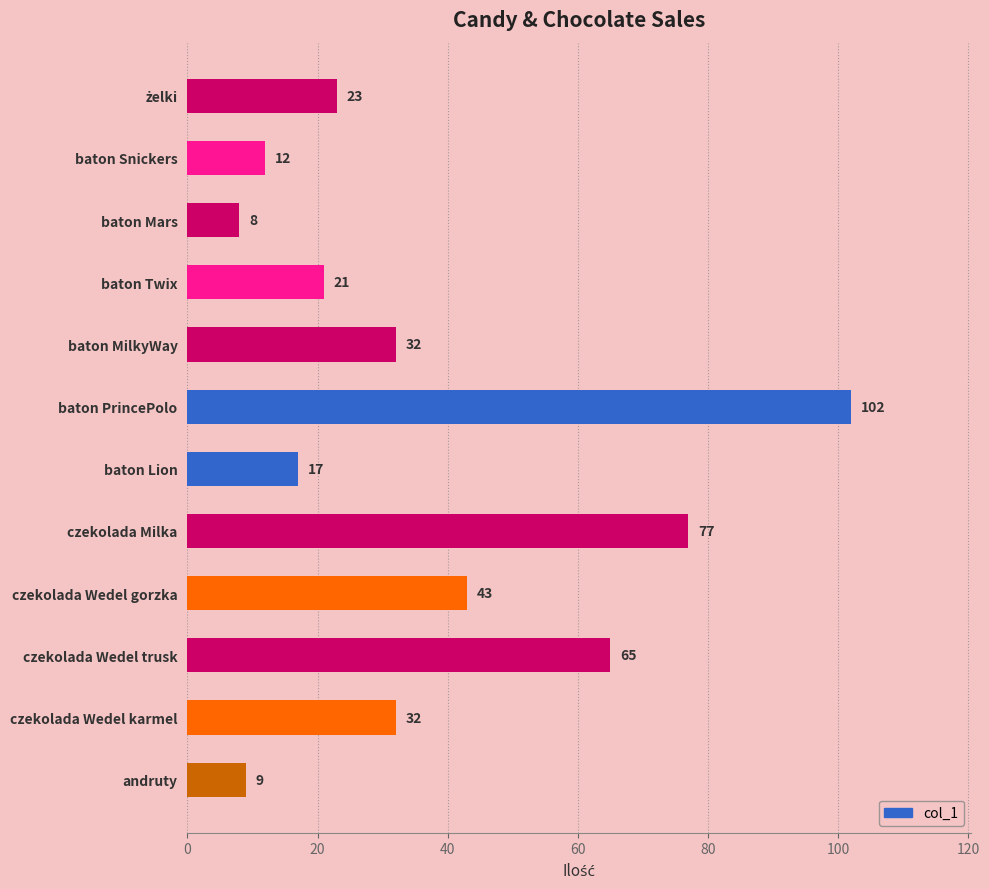

The chart shows a value of 102 at baton PrincePolo. True or false?

True